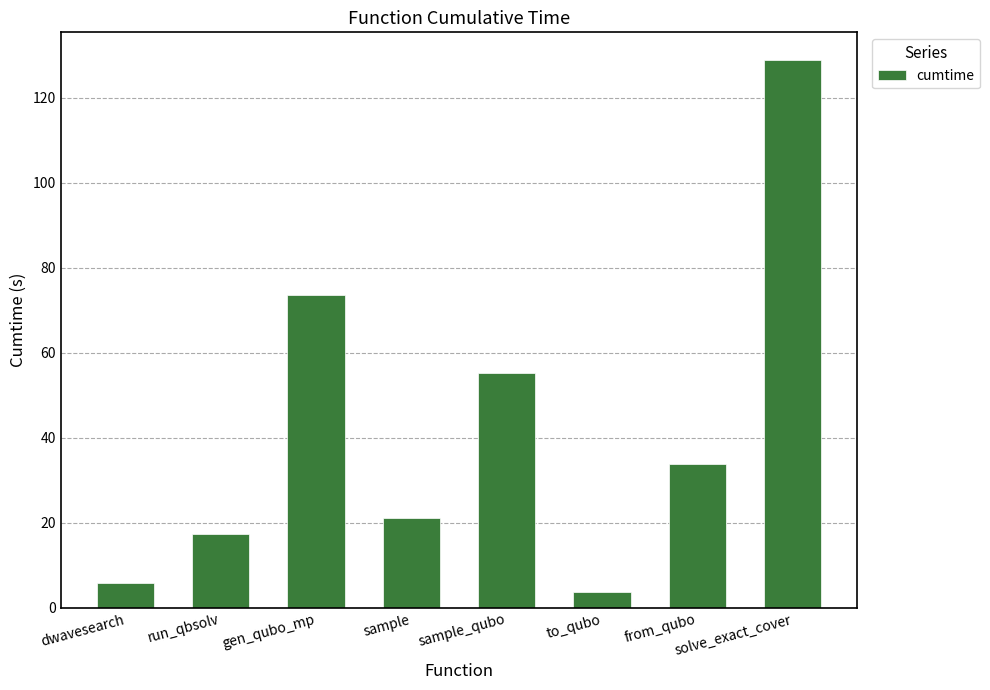

How many bars are there in total?

8